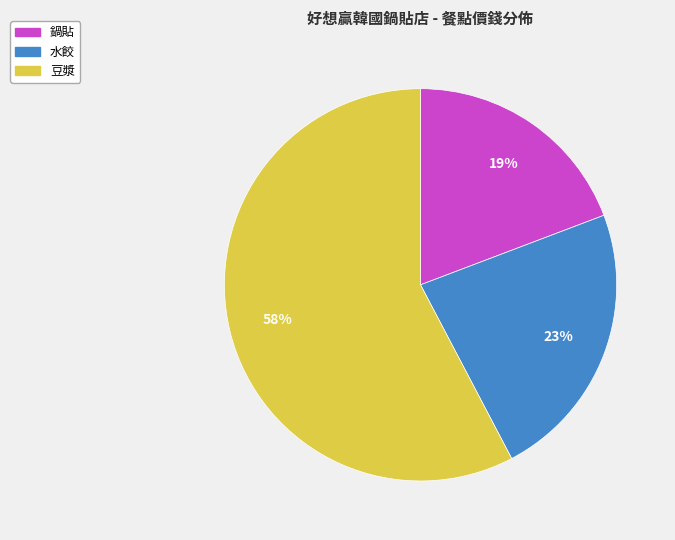

Does 豆漿 account for over 50% of the chart?

Yes